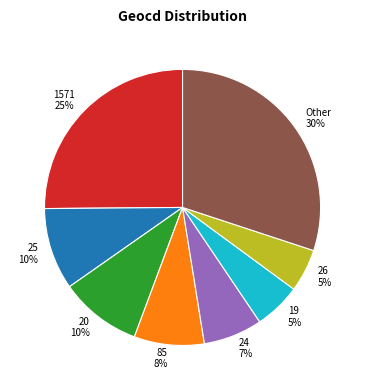

Count the number of slices in the pie.

8